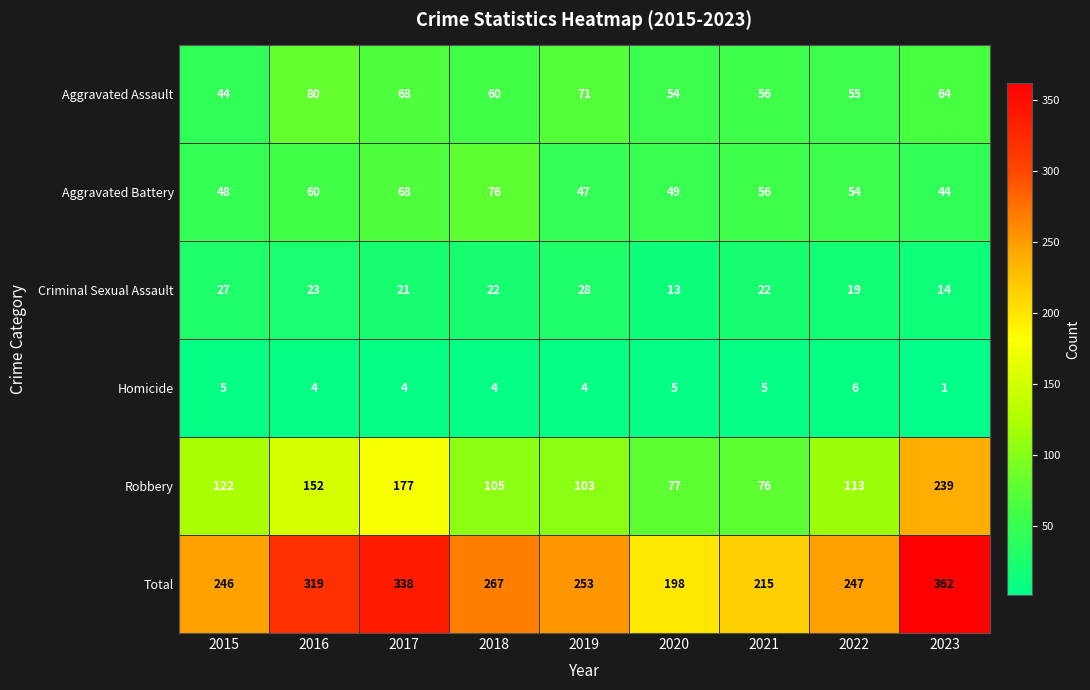

How many categories are shown in the chart?

9